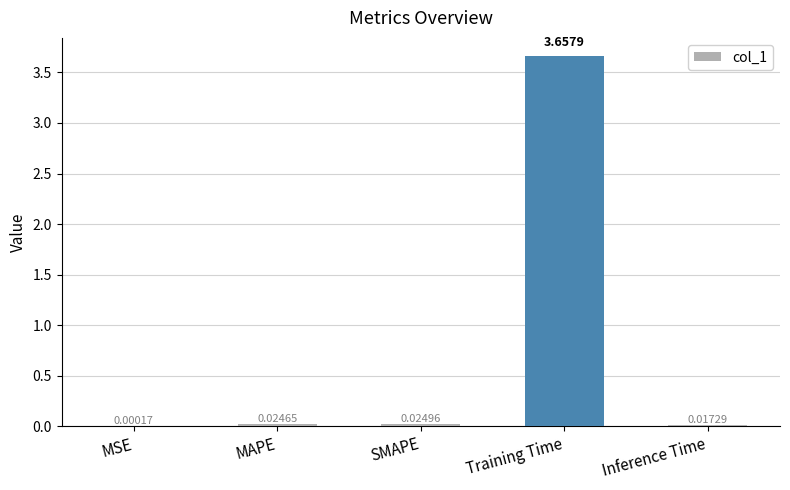

Between MSE and Inference Time, which is larger?

Inference Time